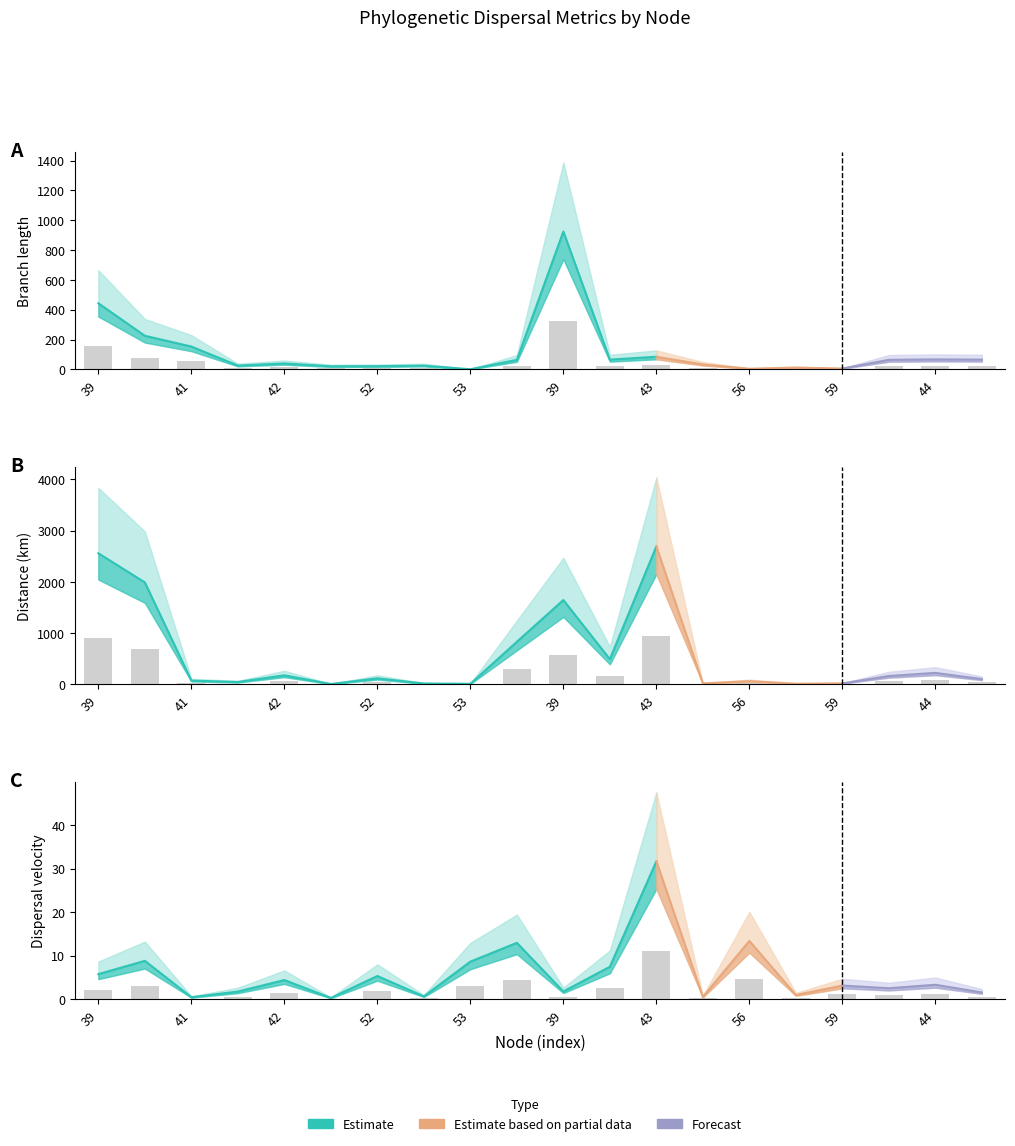

Where does the length series first go above 22?

39